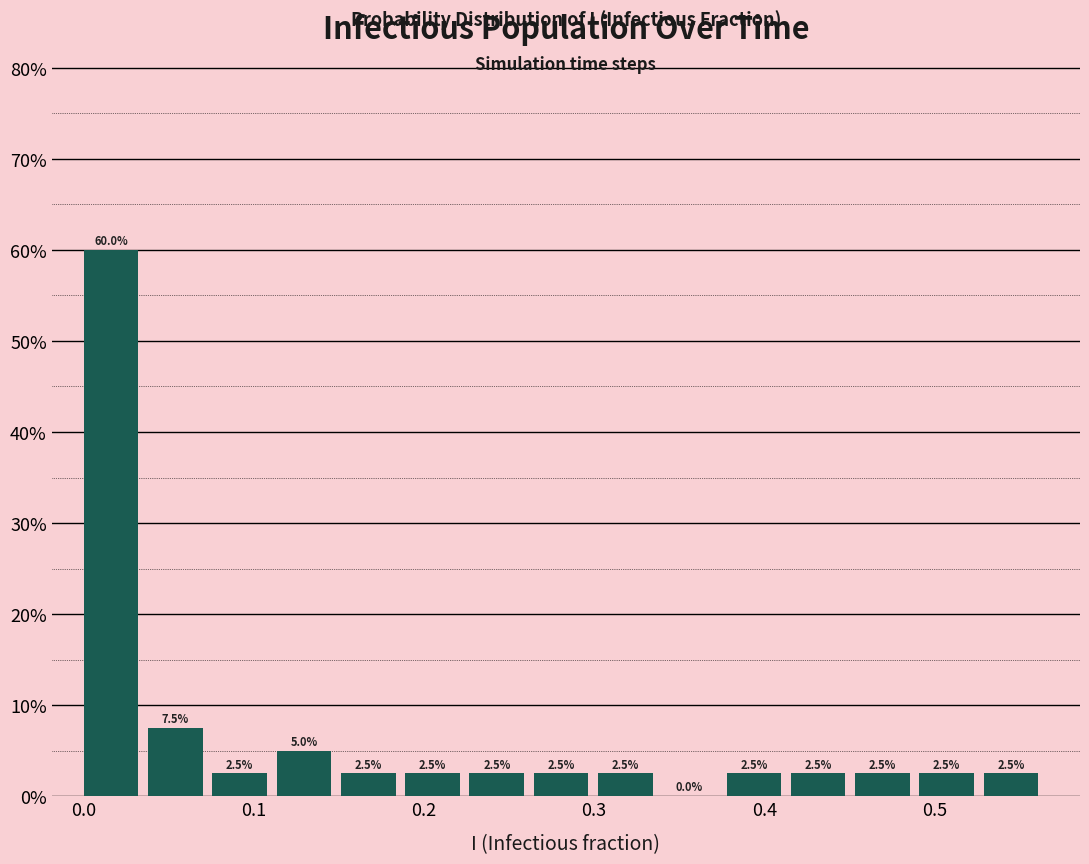

Around what value on the x-axis is the tallest bar? Give the approximate position of its centre, as read against the axis.

0.02